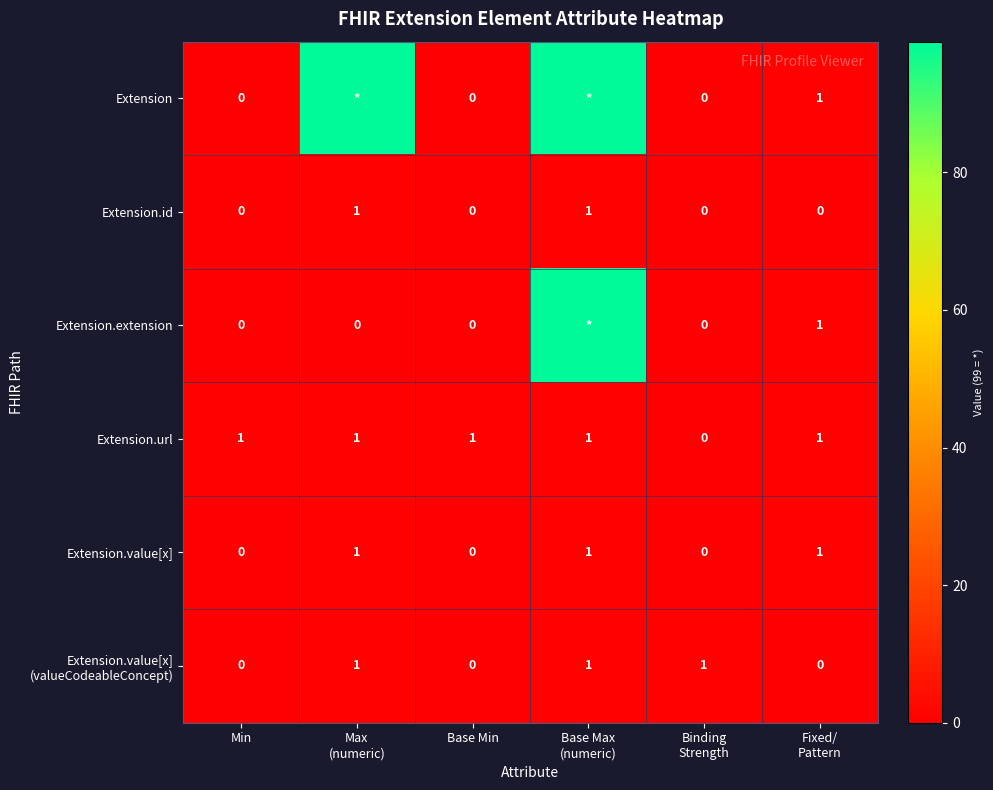

What is the sum of all Extension.value[x] values?

3